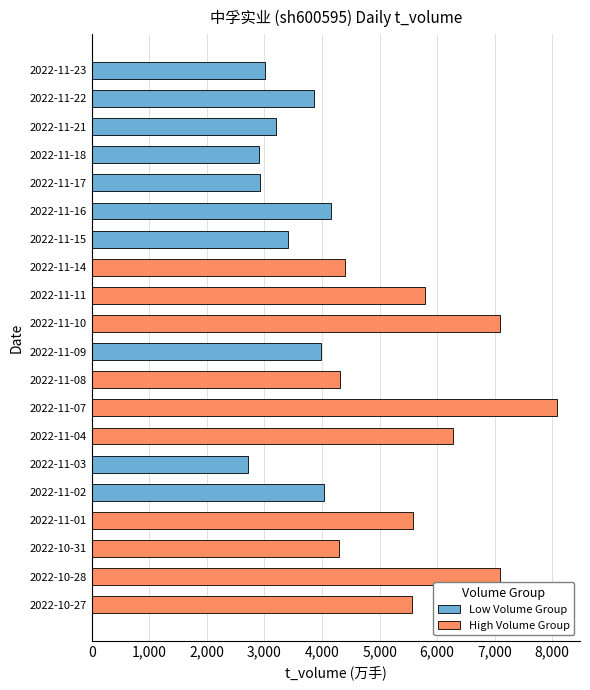

List the series in order of their peak value, highest first.

High Volume Group, Low Volume Group